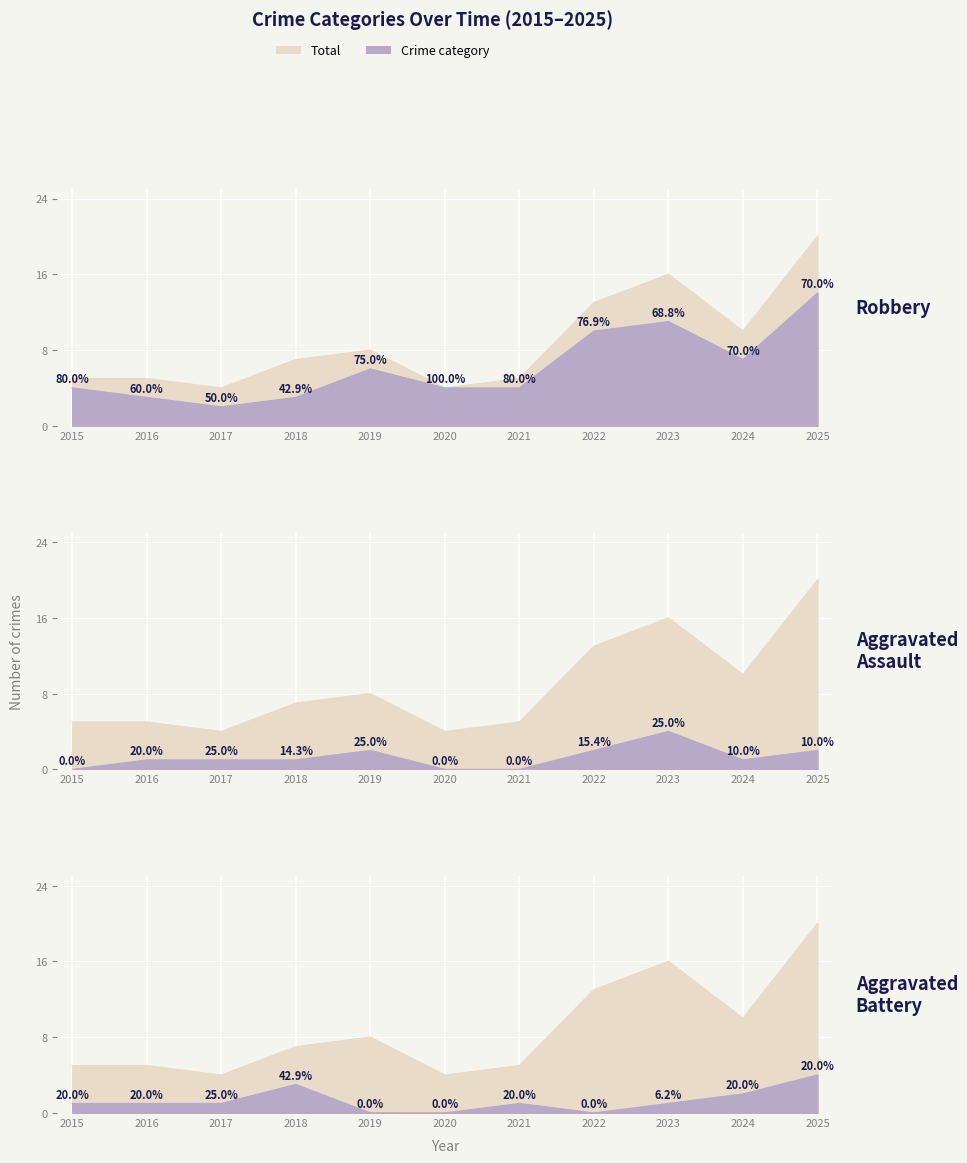

Which label corresponds to the largest value in the chart?

2025